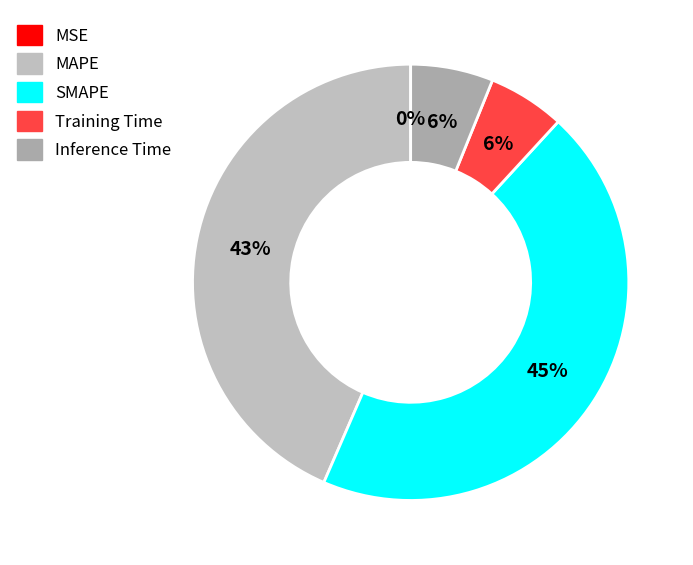

Combined, what portion of the pie is Training Time and Inference Time?

11.8%